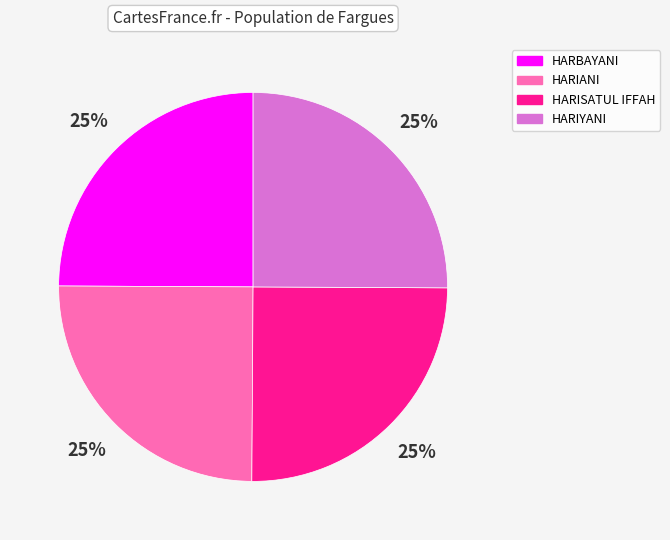

What percentage is the HARIANI slice, to the nearest percent?

25%